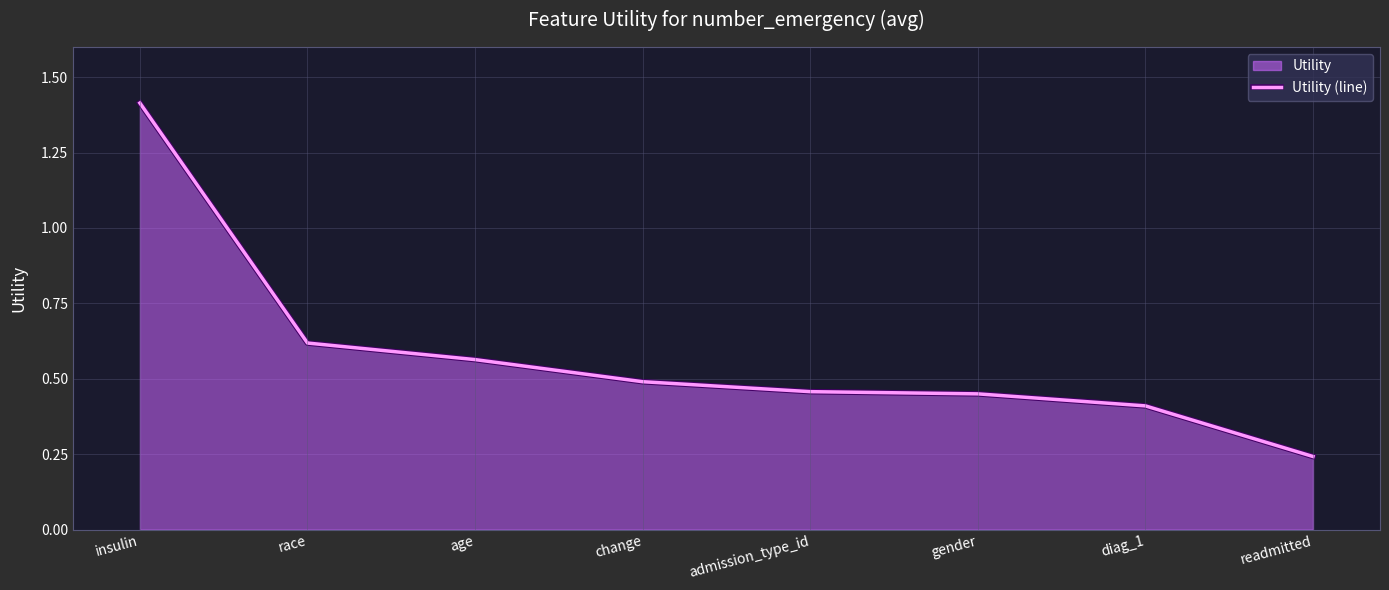

The chart shows a value of 0.5 at change. True or false?

True